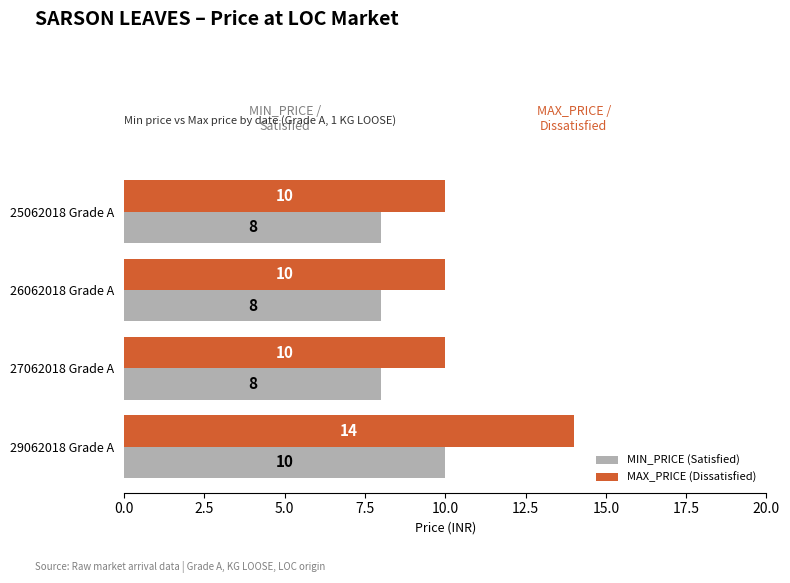

At 29062018 Grade A, list the series in order from largest to smallest.

MAX_PRICE (Dissatisfied), MIN_PRICE (Satisfied)